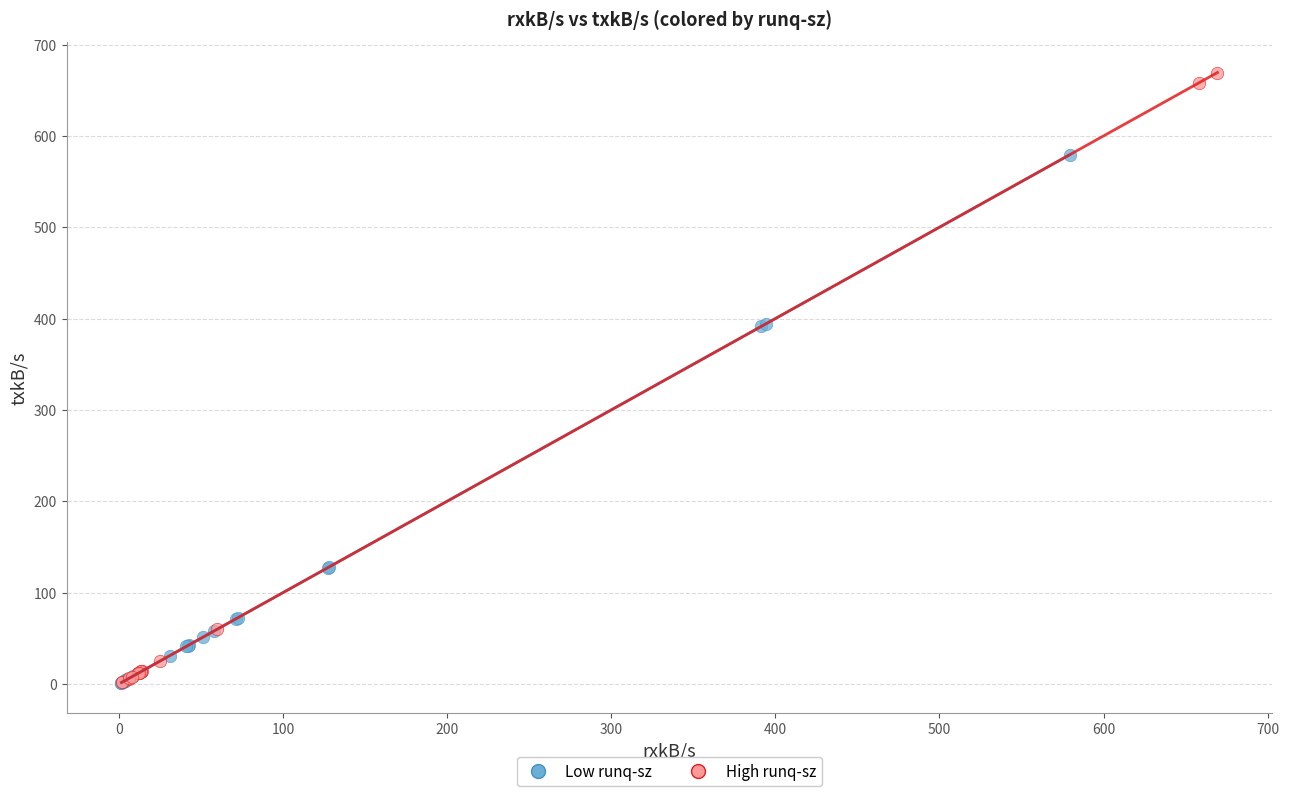

Which series has the widest spread of Y values?

High runq-sz